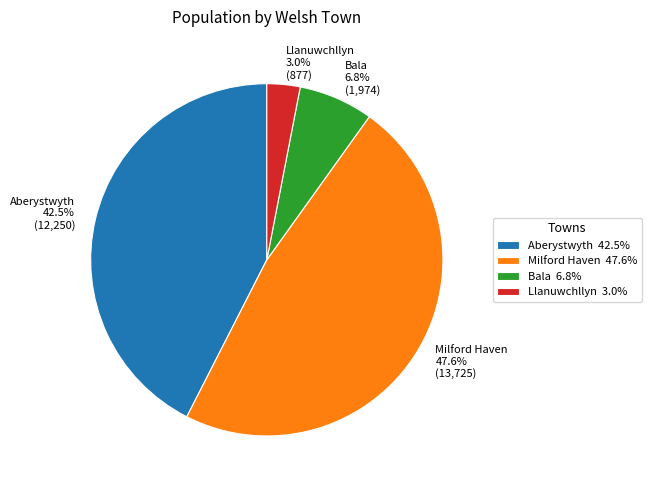

How many slices are in this pie chart?

4